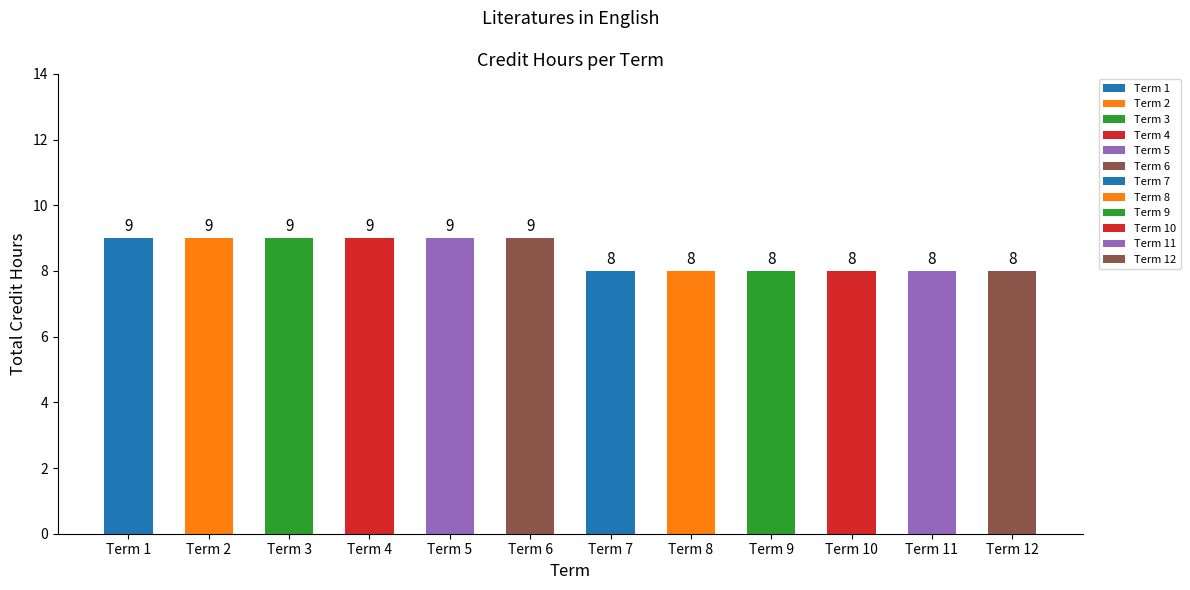

Approximately how many times larger is the value at 6 compared to 4?

1.0